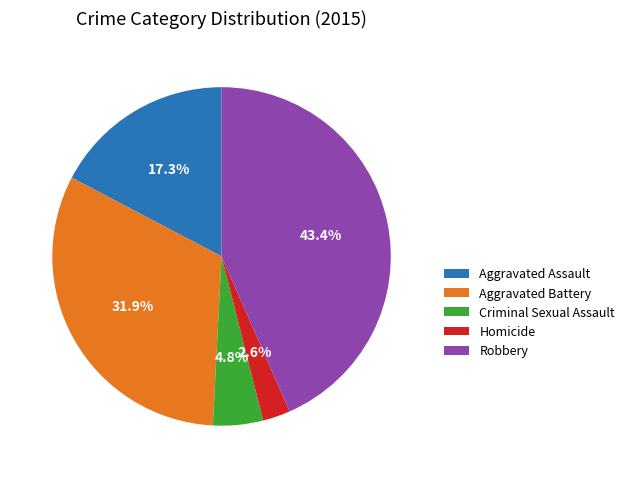

True or false: Robbery accounts for 43% of the total.

True